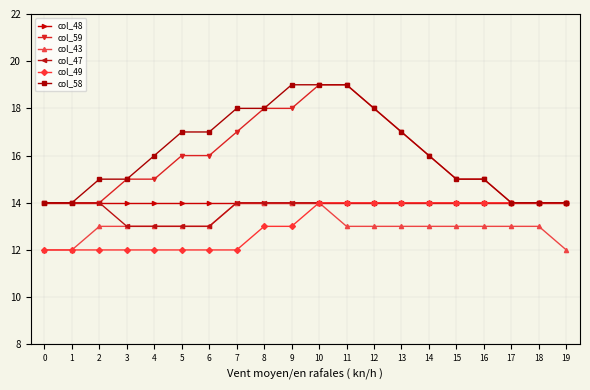

Reading right to left, extract all data points from this chart.

col_48: 19=14	18=14	17=14	16=14	15=14	14=14	13=14	12=14	11=14	10=14	9=14	8=14	7=14	6=14	5=14	4=14	3=14	2=14	1=14	0=14
col_59: 19=14	18=14	17=14	16=15	15=15	14=16	13=17	12=18	11=19	10=19	9=18	8=18	7=17	6=16	5=16	4=15	3=15	2=14	1=14	0=14
col_43: 19=12	18=13	17=13	16=13	15=13	14=13	13=13	12=13	11=13	10=14	9=14	8=14	7=14	6=13	5=13	4=13	3=13	2=13	1=12	0=12
col_47: 19=14	18=14	17=14	16=14	15=14	14=14	13=14	12=14	11=14	10=14	9=14	8=14	7=14	6=13	5=13	4=13	3=13	2=14	1=14	0=14
col_49: 19=14	18=14	17=14	16=14	15=14	14=14	13=14	12=14	11=14	10=14	9=13	8=13	7=12	6=12	5=12	4=12	3=12	2=12	1=12	0=12
col_58: 19=14	18=14	17=14	16=15	15=15	14=16	13=17	12=18	11=19	10=19	9=19	8=18	7=18	6=17	5=17	4=16	3=15	2=15	1=14	0=14